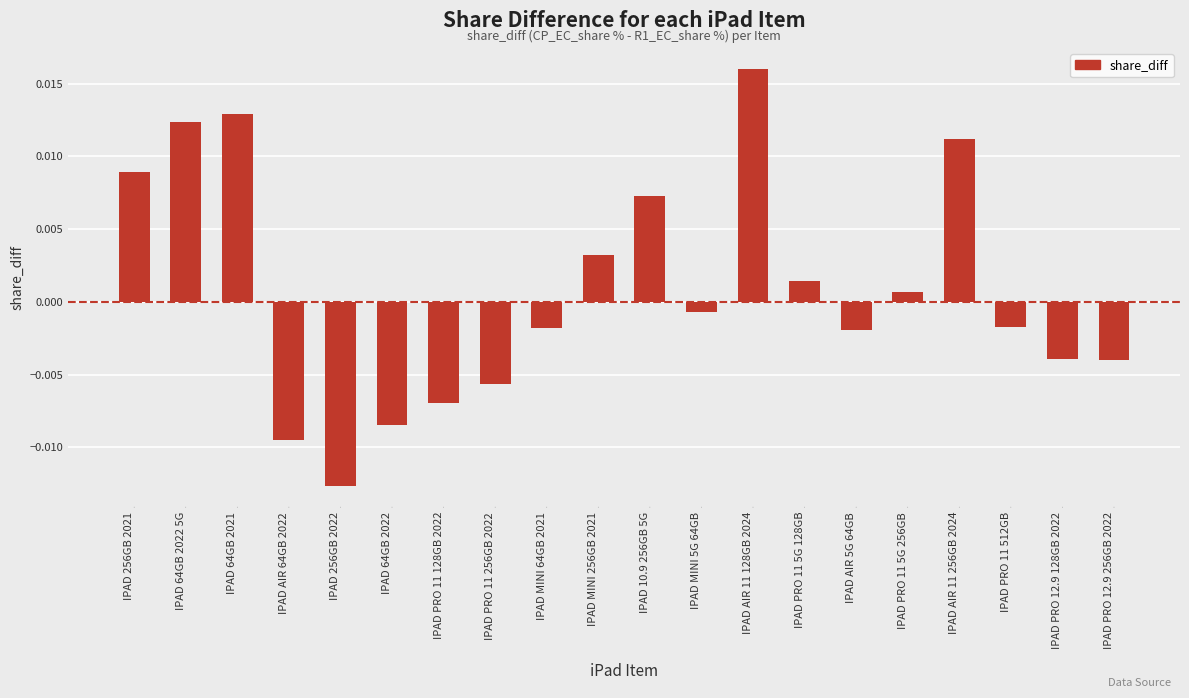

Which category has the lowest value across all series?

IPAD 256GB 2022